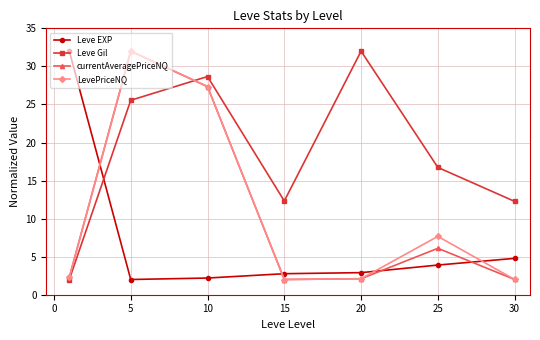

How many intersections are there between Leve Gil and Leve EXP?

1